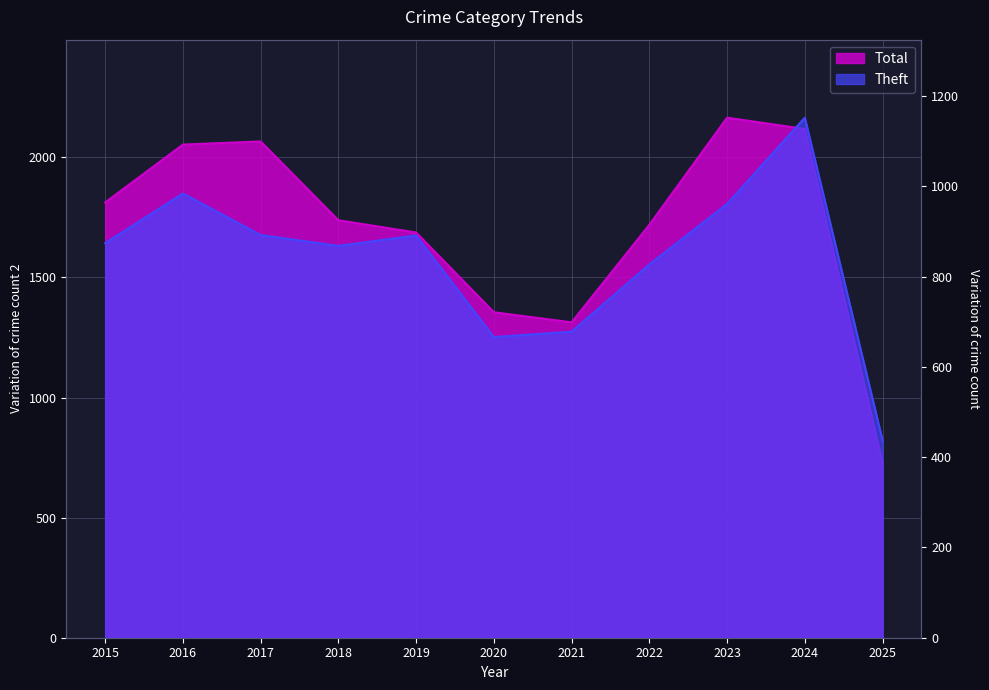

What is the minimum value for Total?

727